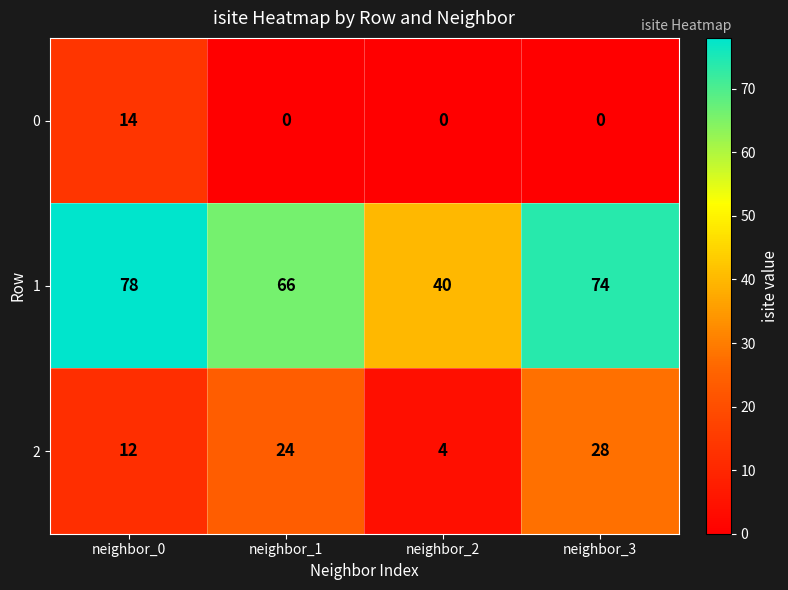

Reading left to right, transcribe all the data shown in this chart.

0: 14	0	0	0
1: 78	66	40	74
2: 12	24	4	28